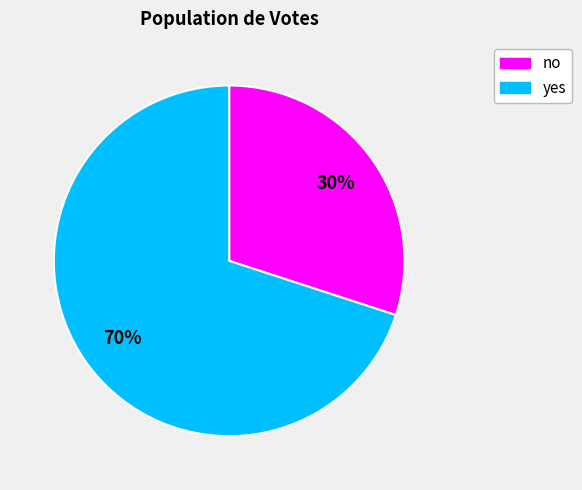

Which has a higher value, yes or no?

yes